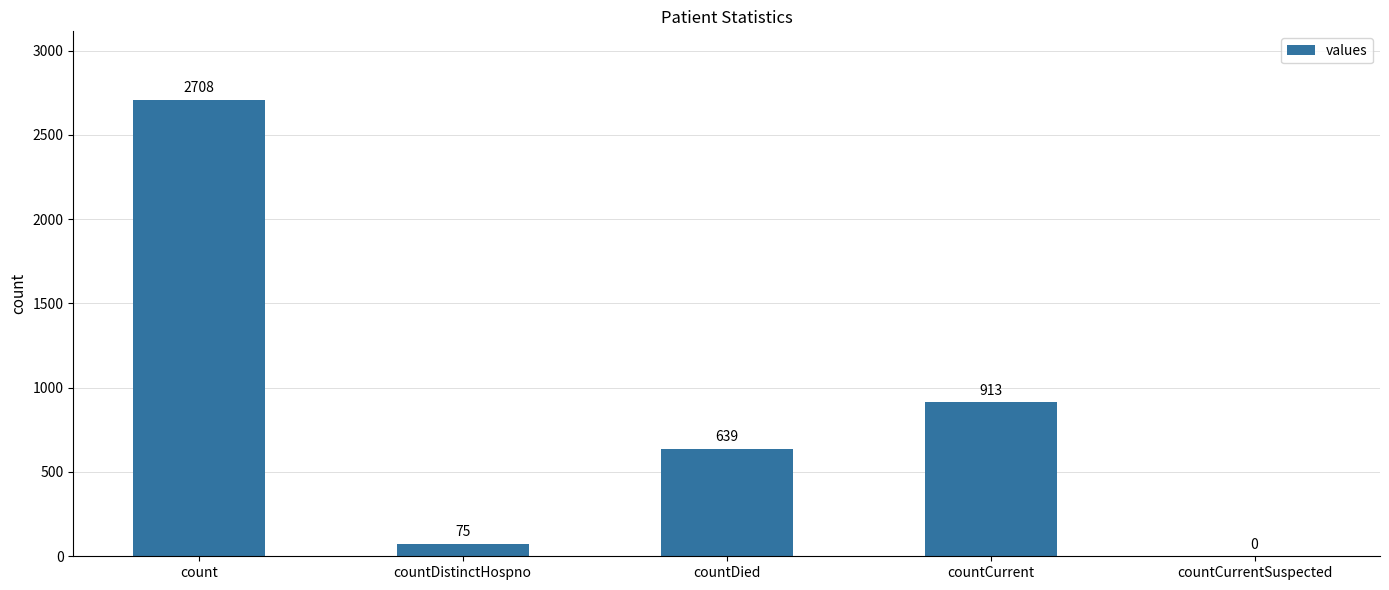

At which category does the chart reach its peak across all series?

count